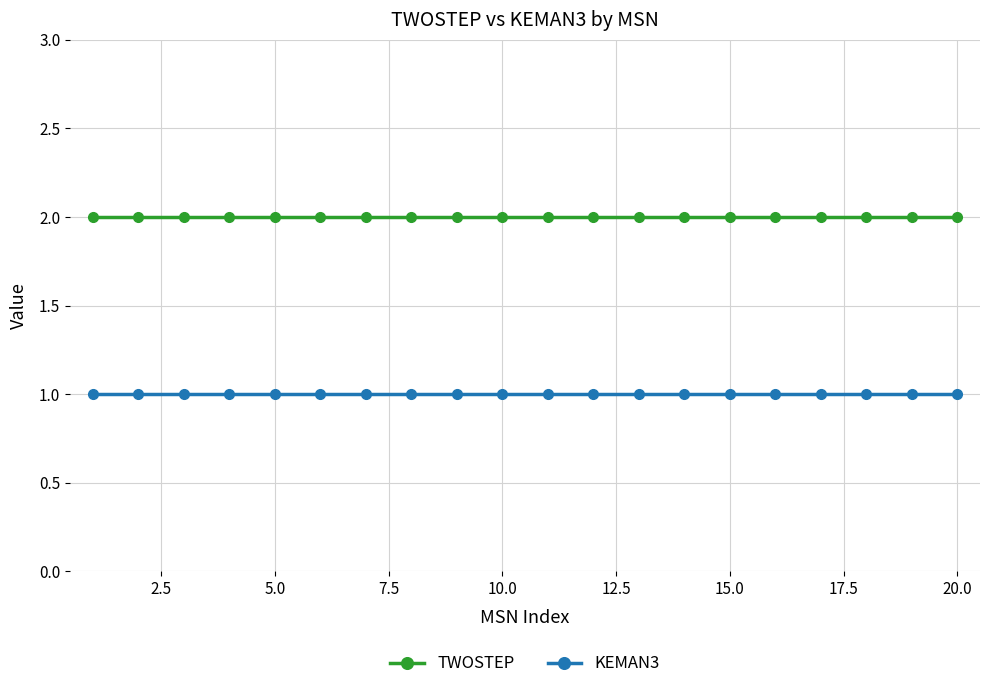

What is the value of the TWOSTEP point at the 2nd from the left?

2